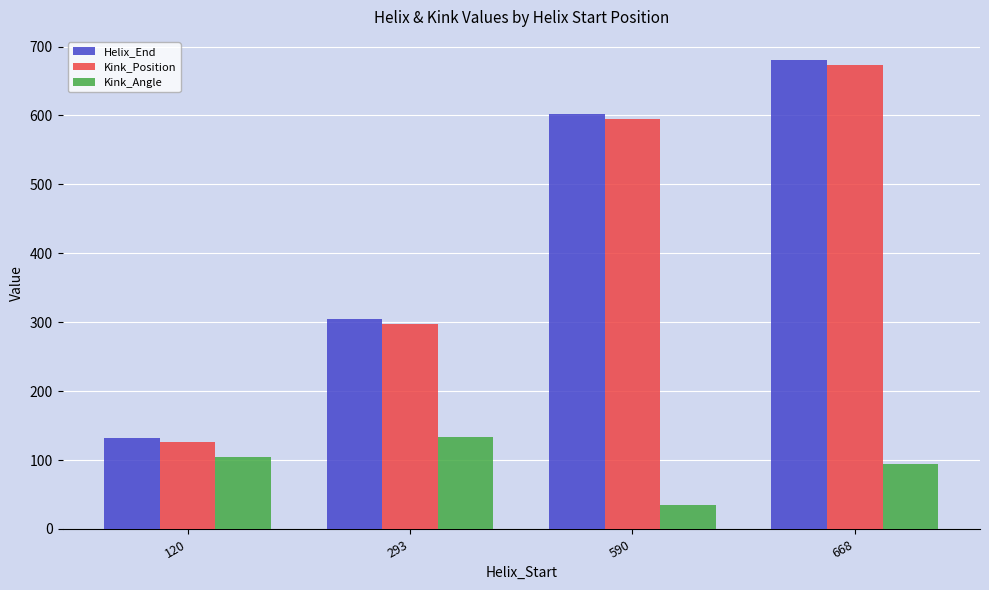

Reading left to right, what are all the values shown in this chart?

Helix_End: 132.0	305.0	602.0	680.0
Kink_Position: 126.0	298.0	595.0	673.0
Kink_Angle: 104.4	133.2	34.9	93.8